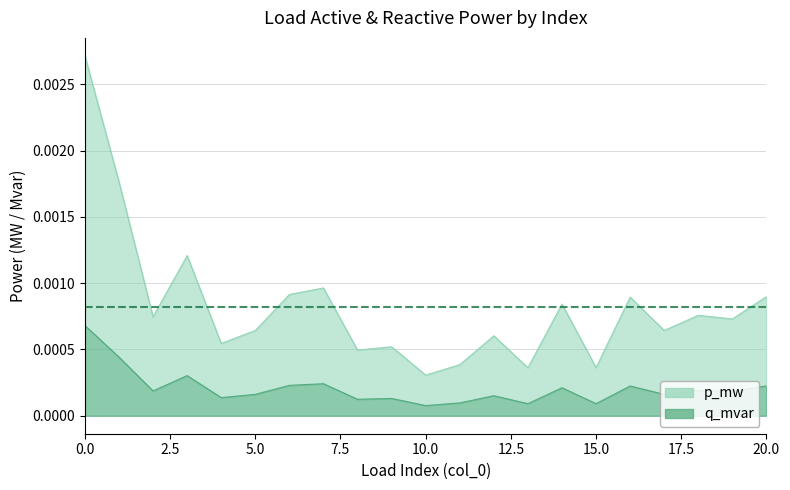

How many interior local valleys does the q_mvar series have?

8